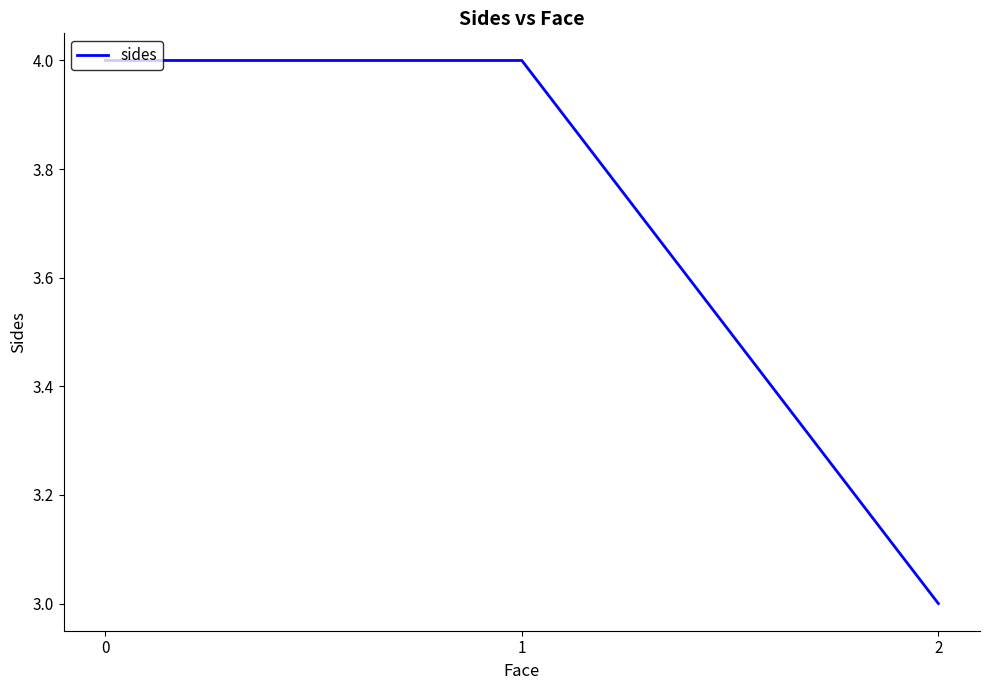

How many lines are shown in the chart?

1